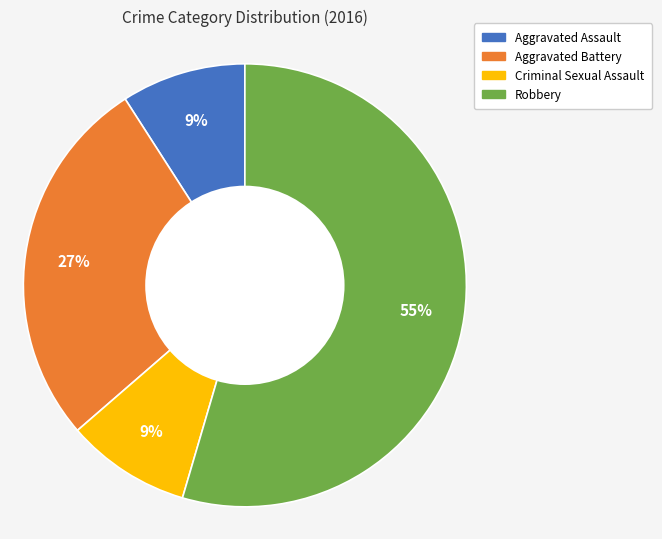

Approximately how many times larger is the value at Criminal Sexual Assault compared to Aggravated Assault?

1.0